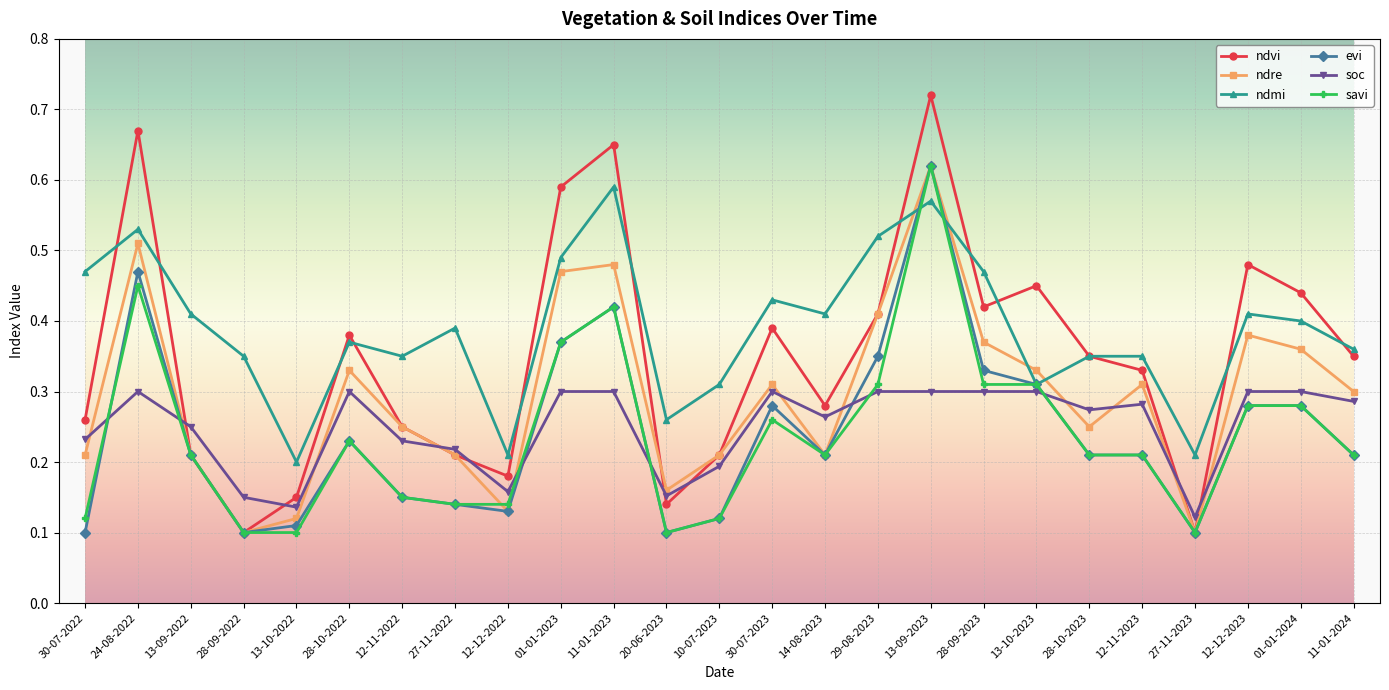

How many data points does each series have?

25